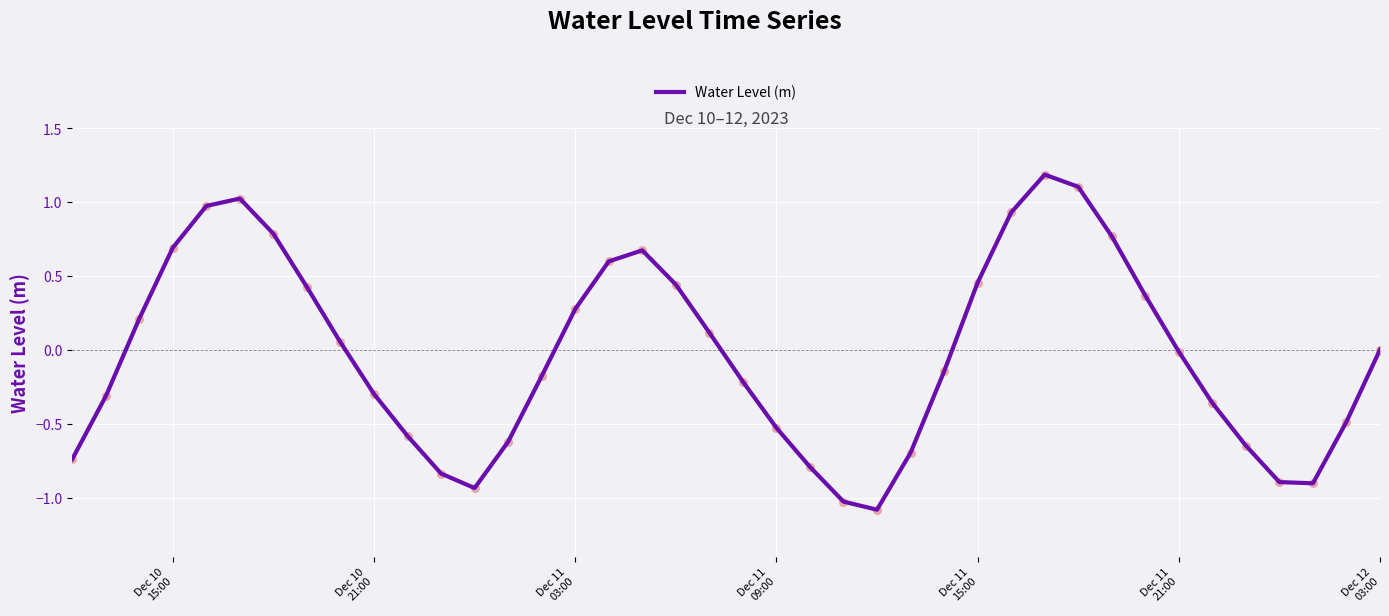

What is the difference between the maximum and minimum values?

2.3